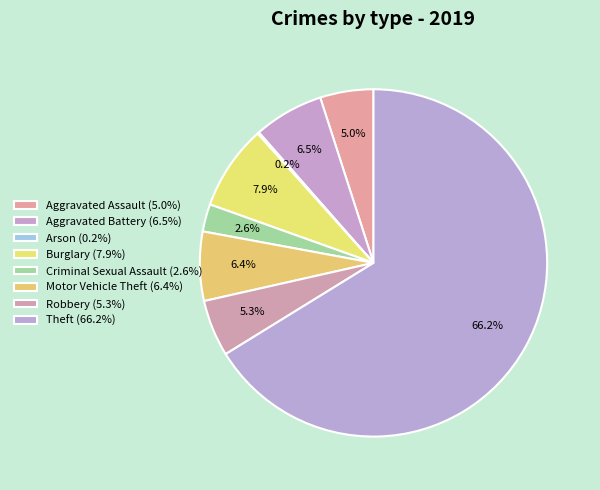

Is there a majority slice in this chart?

Yes